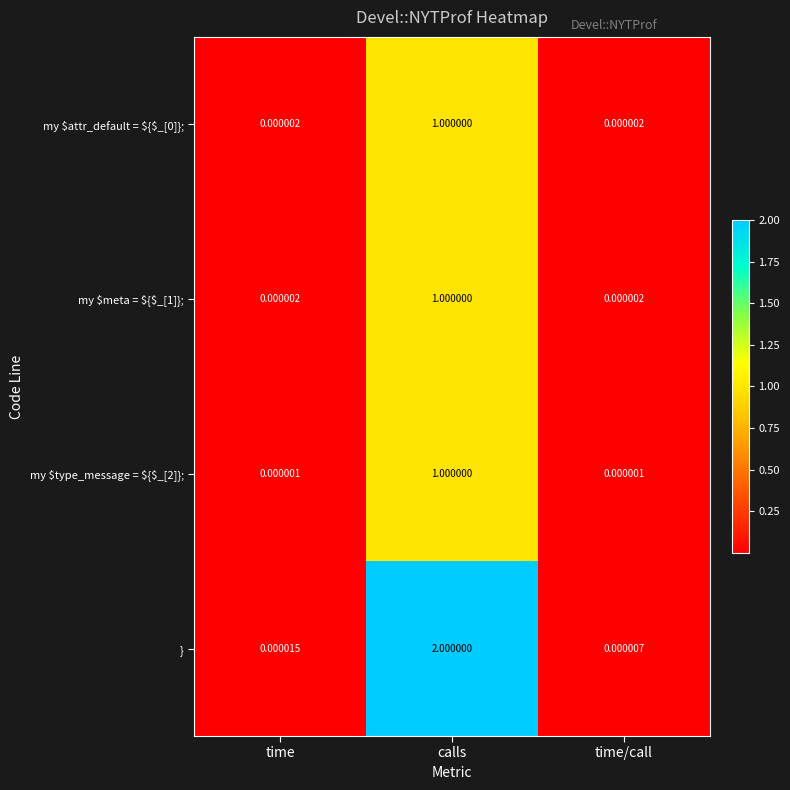

Which series has the widest spread of values?

}